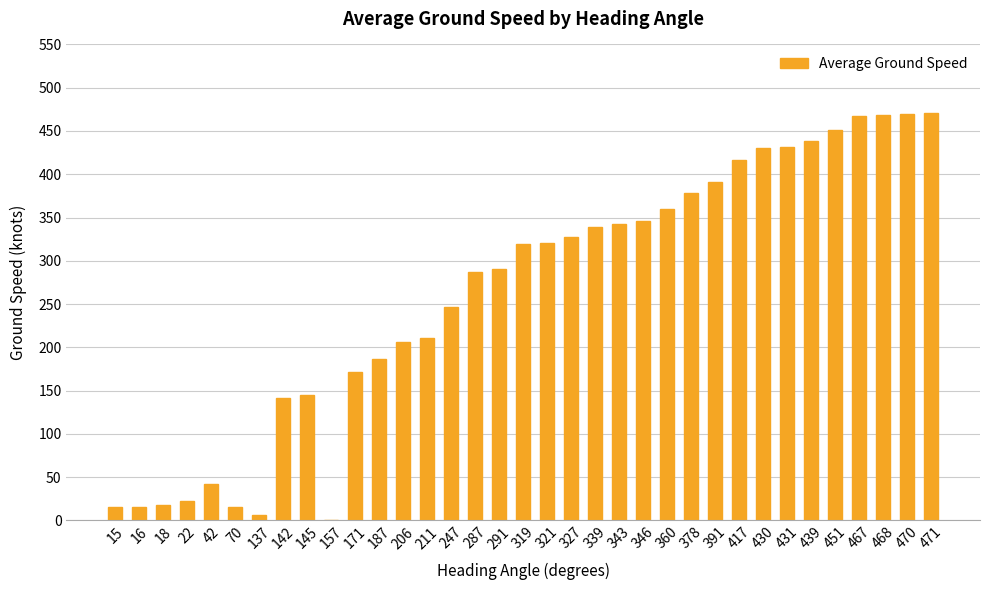

How many series are shown in this chart?

1